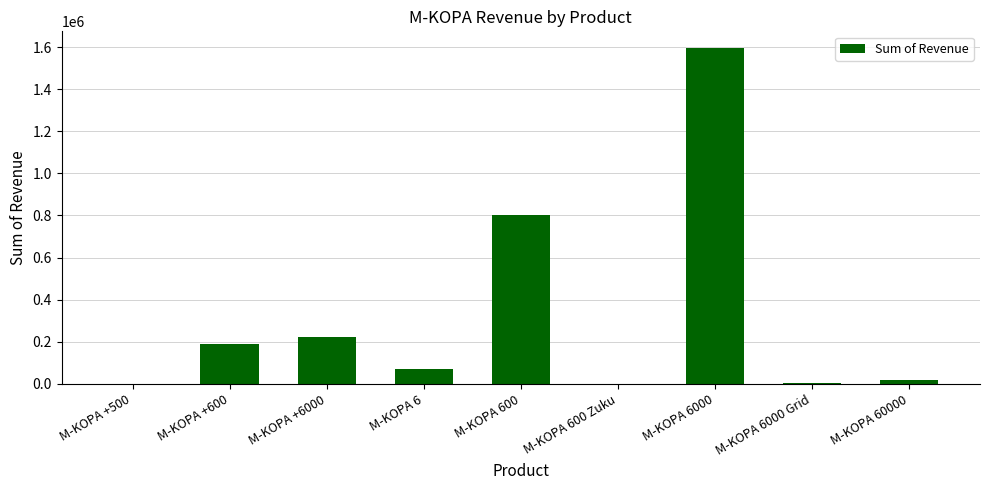

Is it true that the value at M-KOPA +6000 is 223350?

True